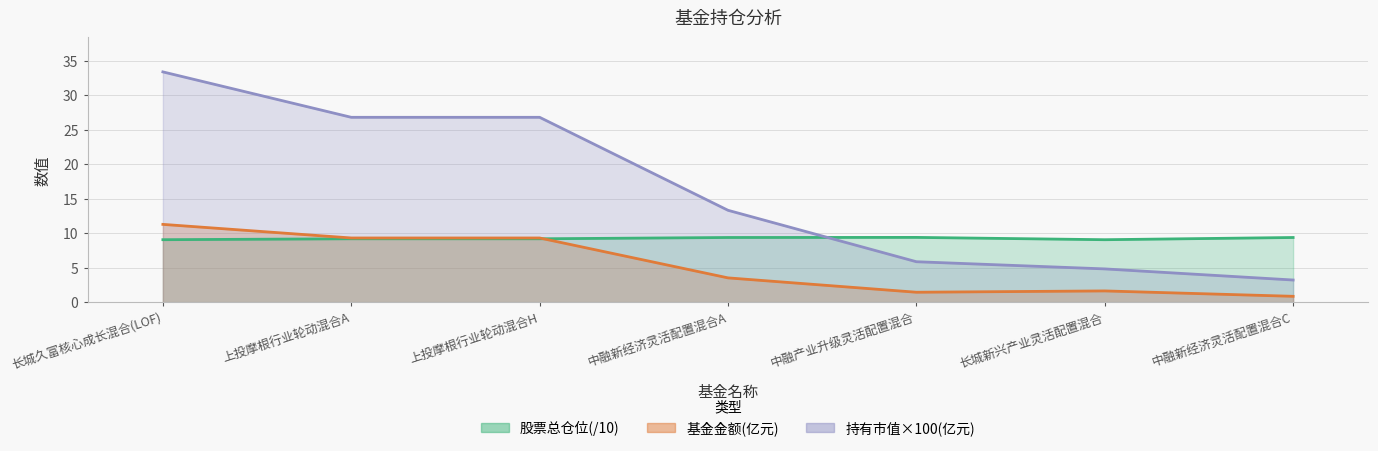

True or false: 股票总仓位 has a value of 9.4 at 中融新经济灵活配置混合C.

True